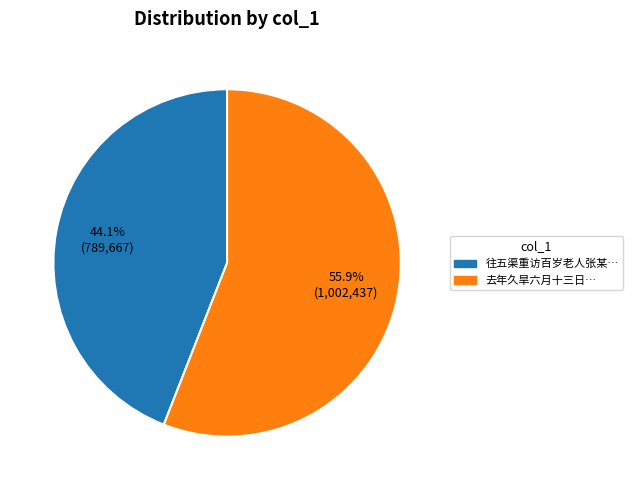

Is there a majority slice in this chart?

Yes